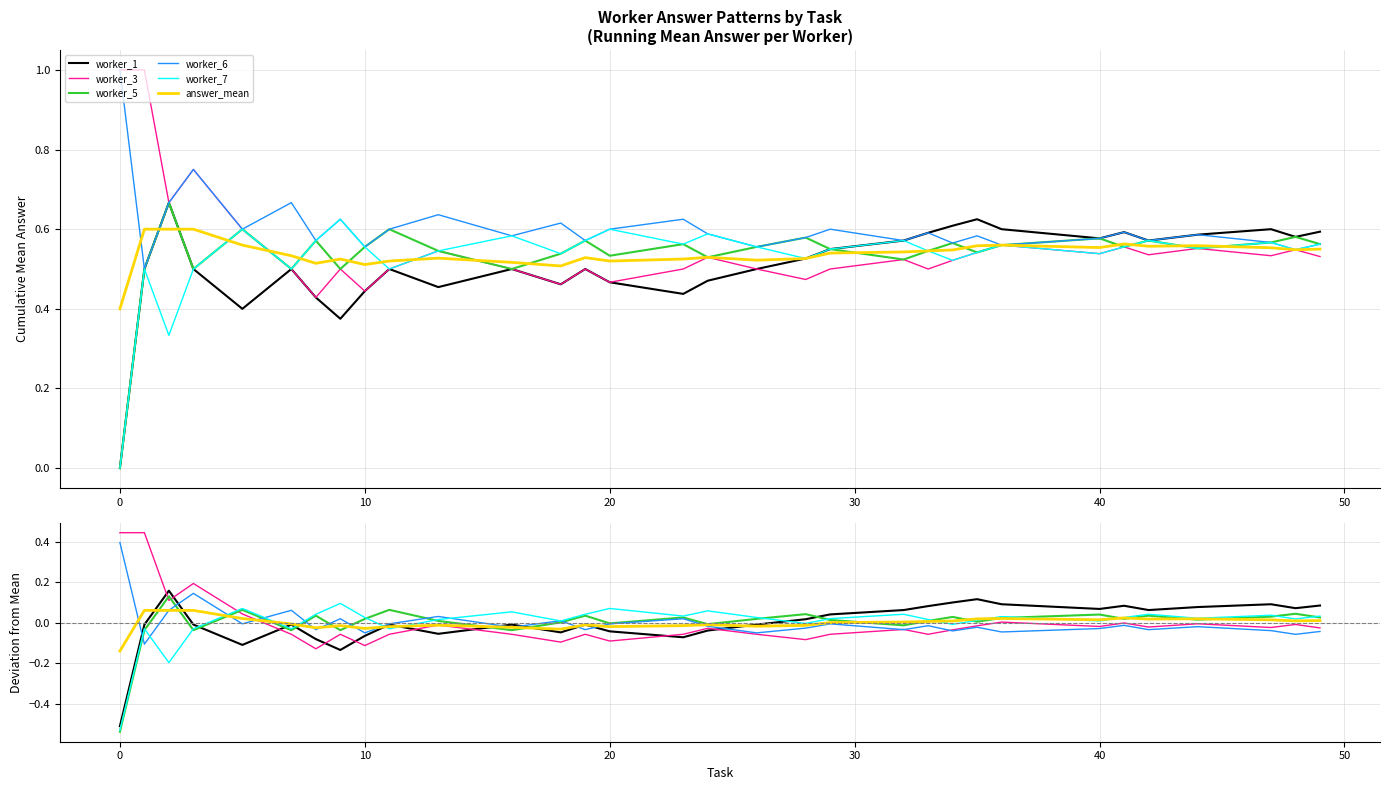

Does the chart display data point markers on the line(s)?

No